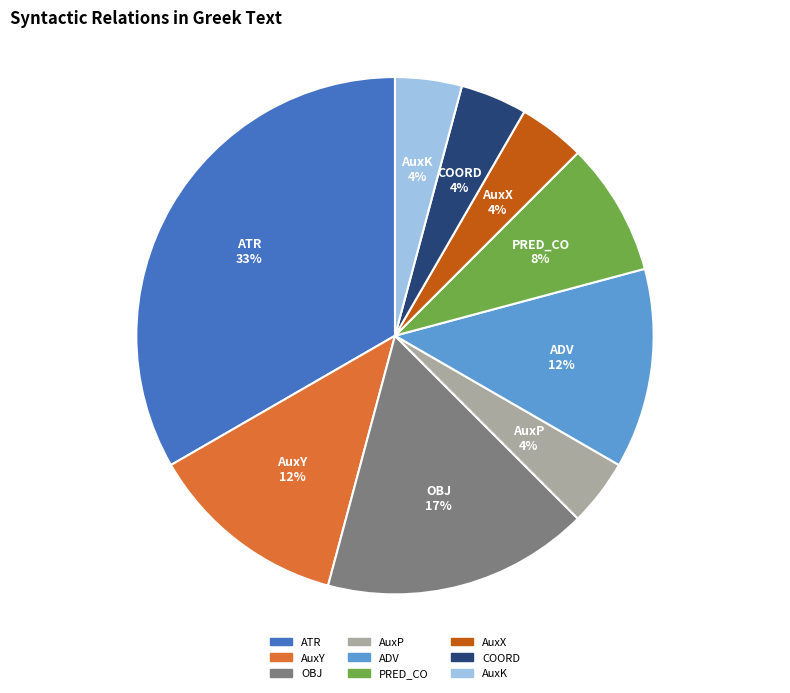

Which category has the biggest portion of the pie?

ATR